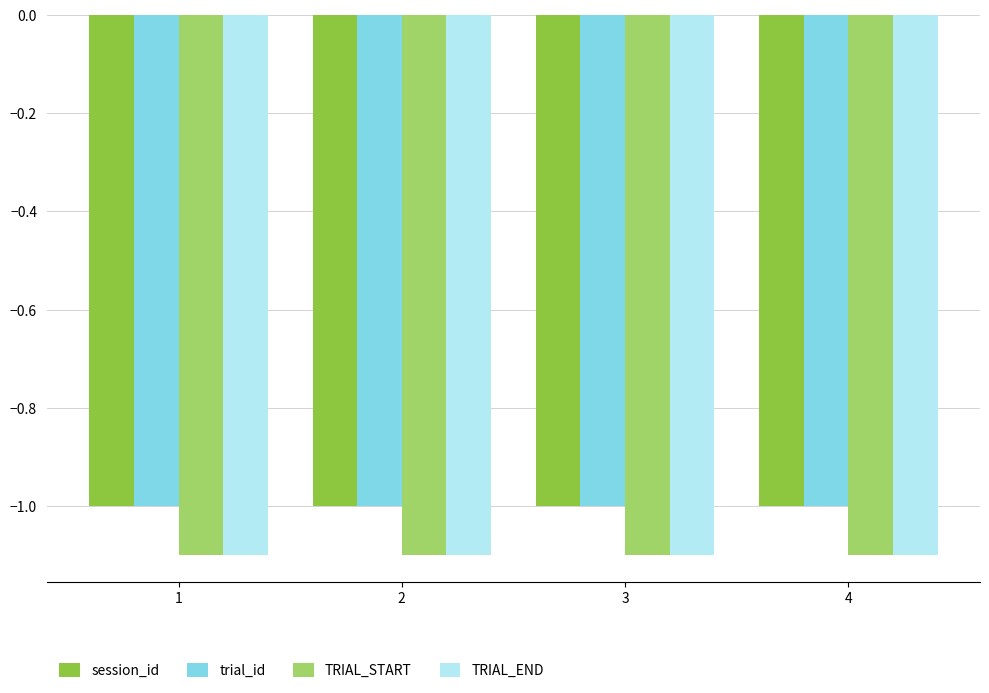

What is the value of the TRIAL_START bar at the 3rd from the left?

-1.1